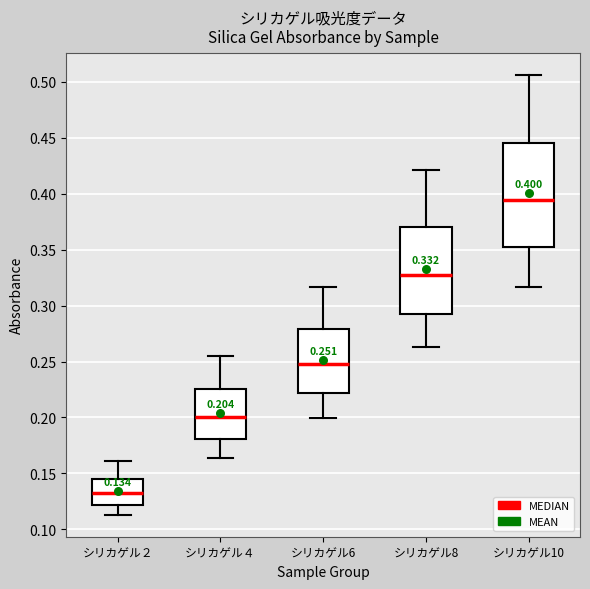

Which box has the highest median line?

シリカゲル10